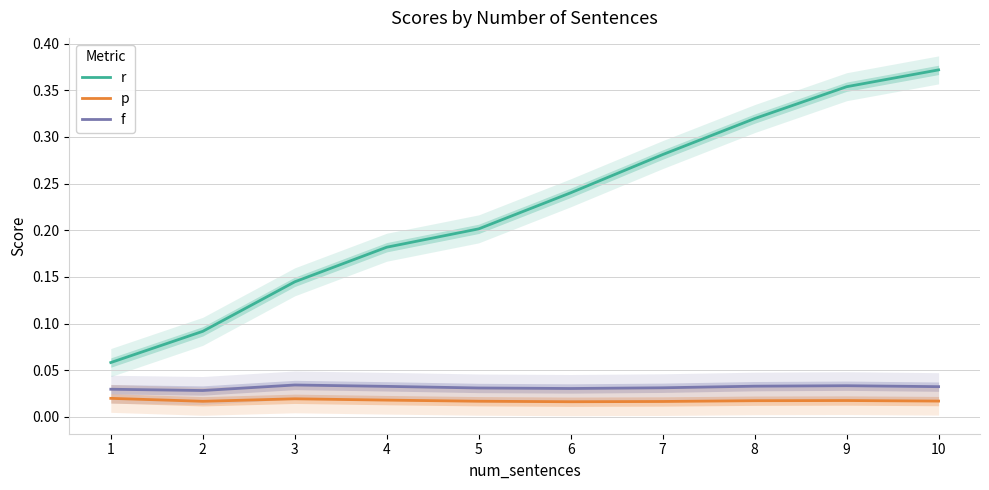

True or false: f has a value of 0.0 at 2.

False